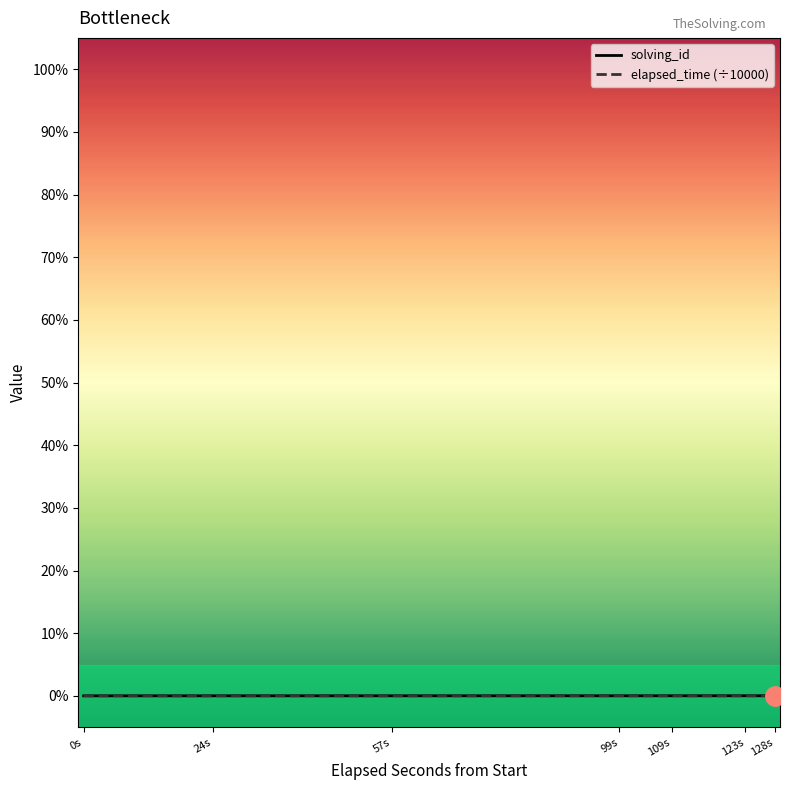

True or false: elapsed_time (÷10000) has more than 1 points higher than both neighbors.

True